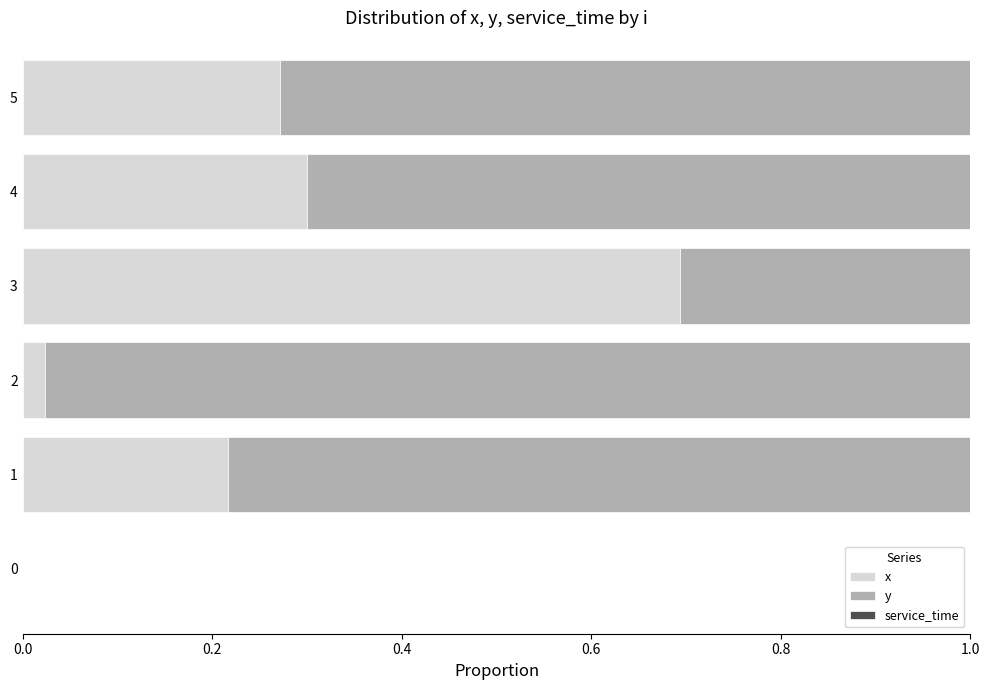

At which label does x reach its peak?

3